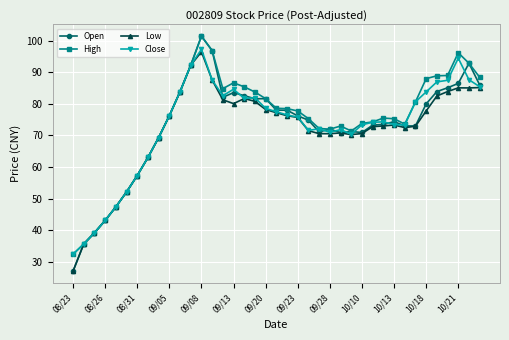

What is the maximum value for Low?

96.5